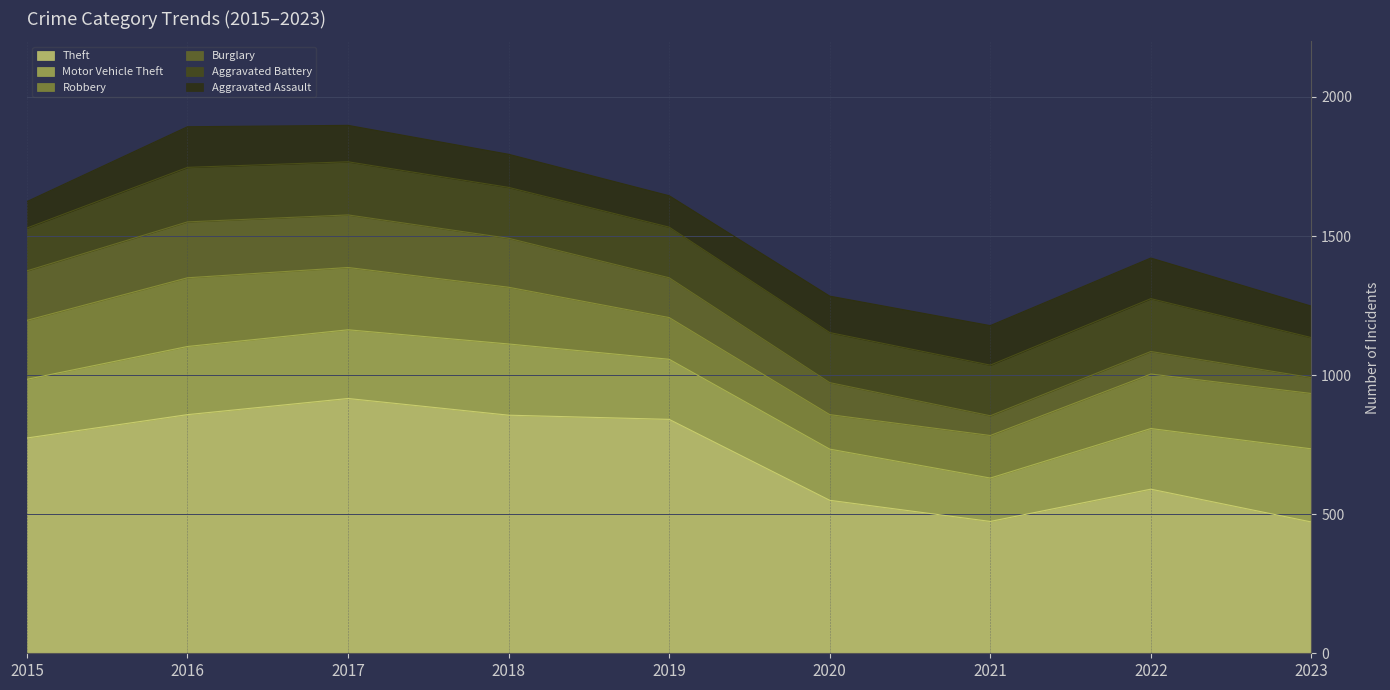

Which label corresponds to the largest value in the chart?

2017